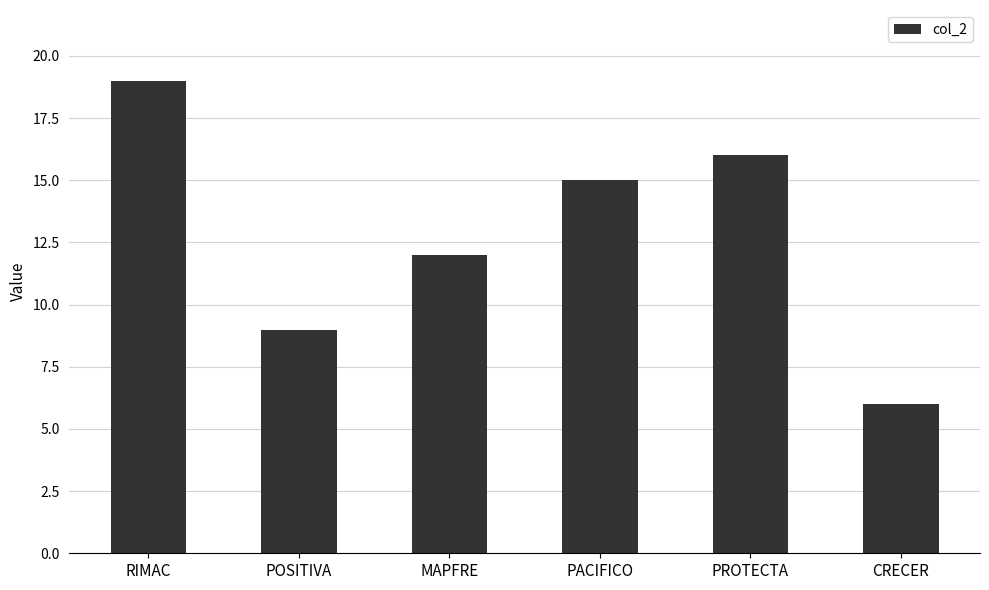

What is the ratio of the value at RIMAC to the value at PACIFICO?

1.3